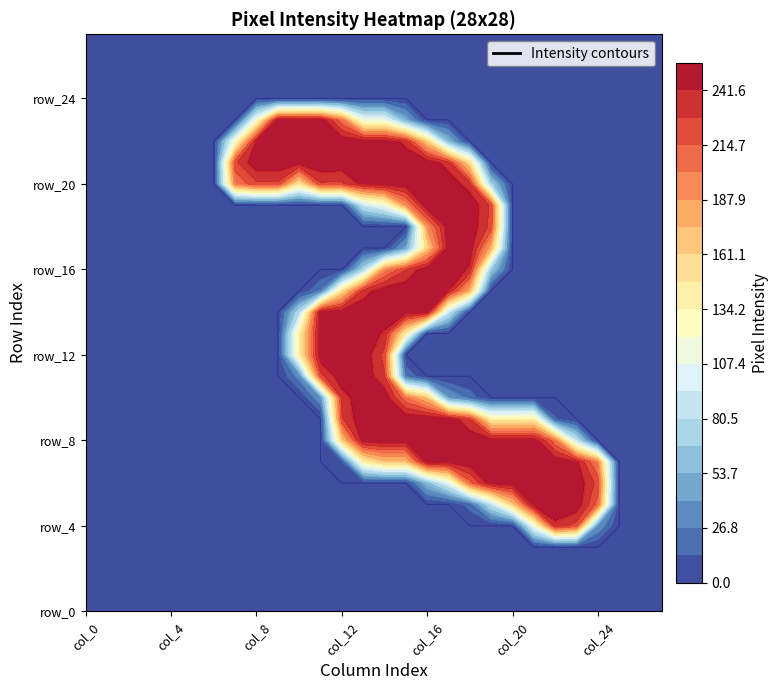

At which label does row_6 reach its peak?

col_21